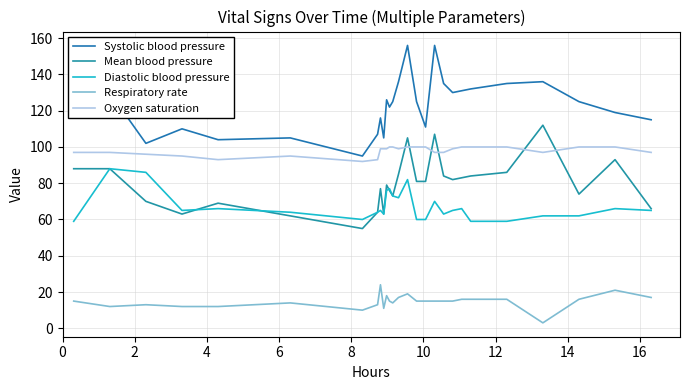

Rank the series by their maximum value, from lowest to highest.

Respiratory rate, Diastolic blood pressure, Oxygen saturation, Mean blood pressure, Systolic blood pressure